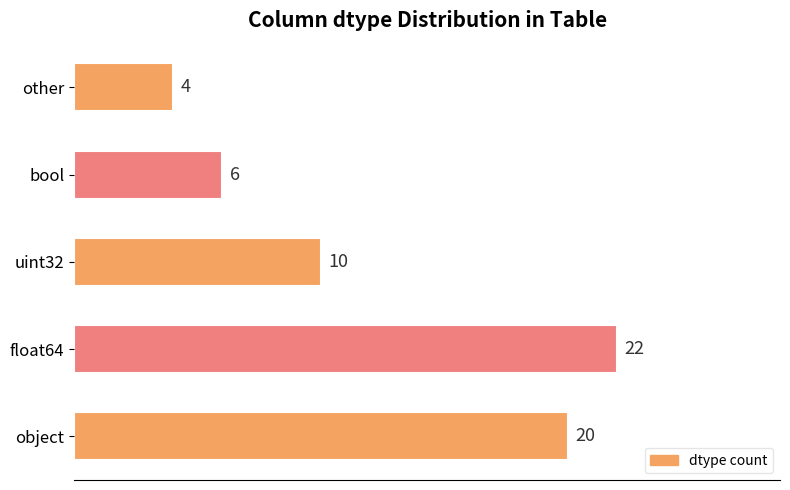

List the labels in order of value, largest first.

float64, object, uint32, bool, other